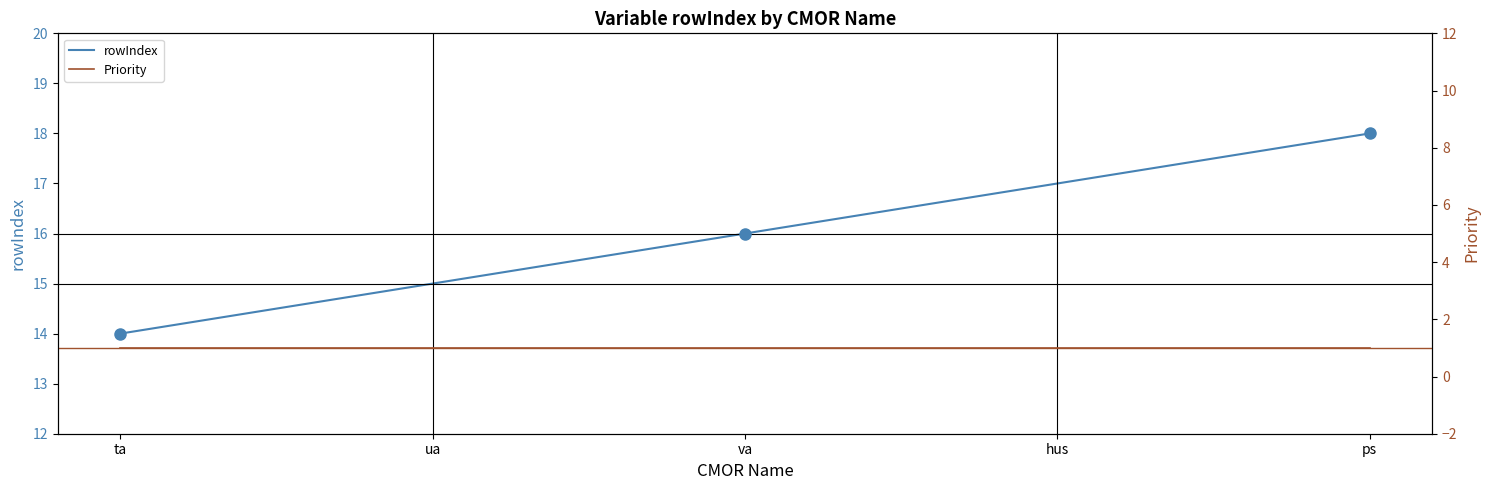

What is the value of the rowIndex point at the 3rd from the left?

16